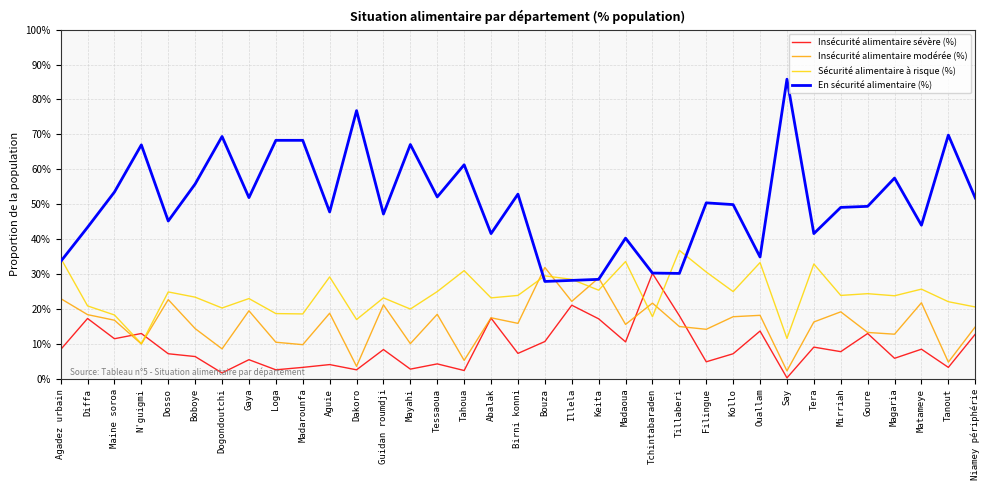

True or false: Insécurité alimentaire sévère (%) has more than 0 points higher than both neighbors.

True